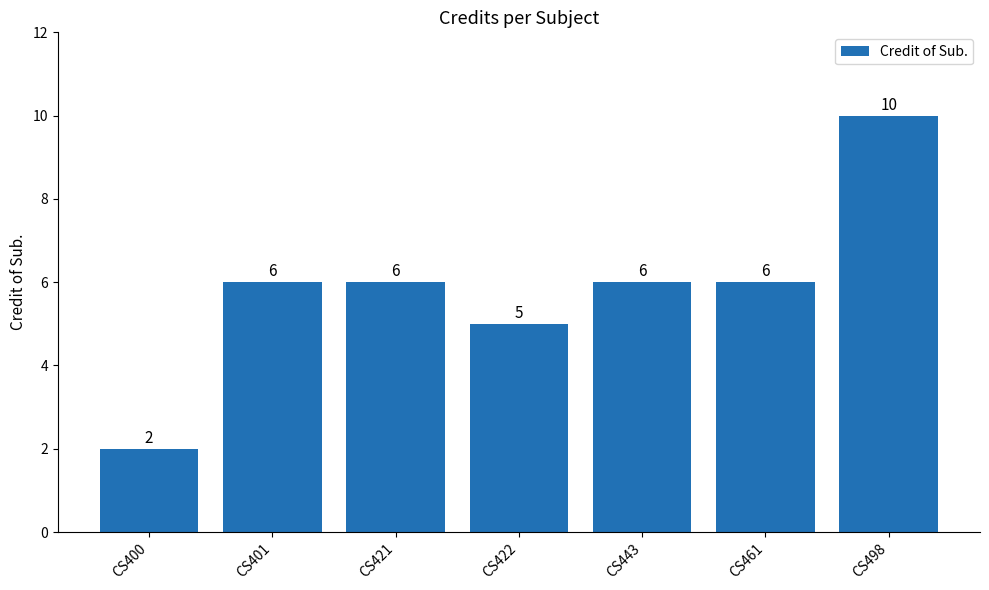

What is the change in value from CS400 to CS401?

+4